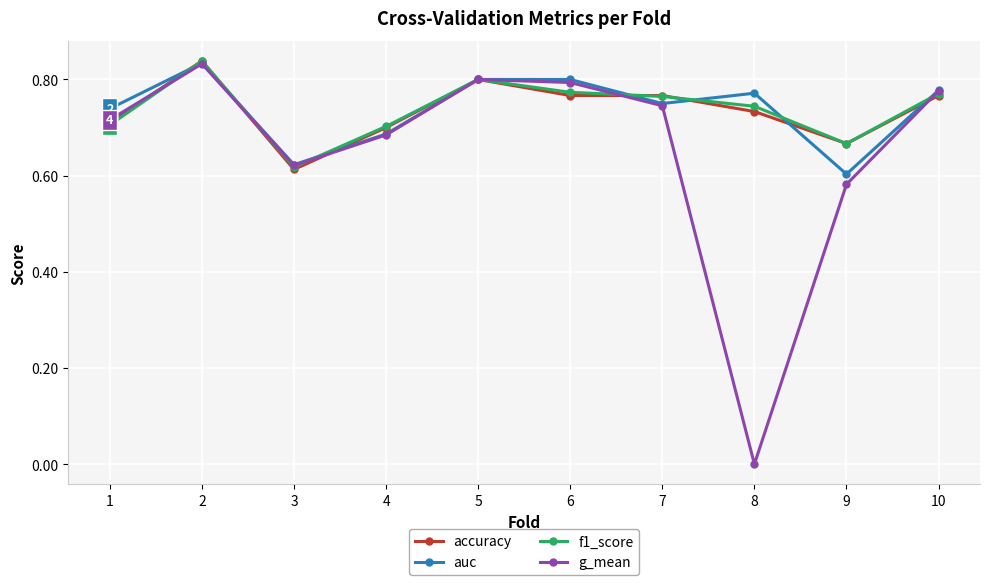

True or false: auc has a value of 0.8 at 10.

True